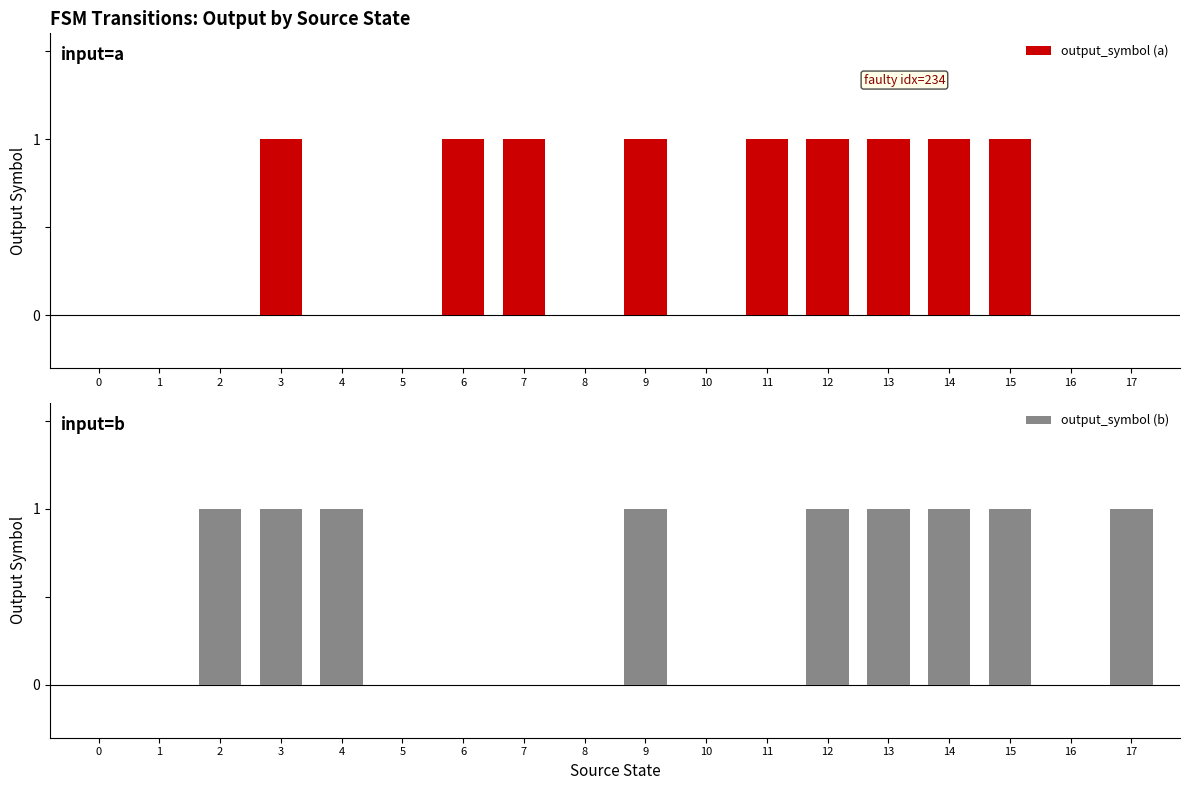

What is the difference between the second highest and second lowest values in the output_symbol (a) series?

1